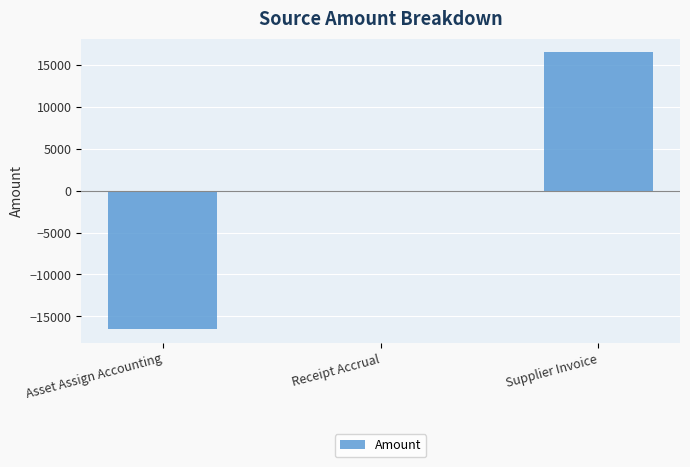

What is the greatest value displayed?

16484.0